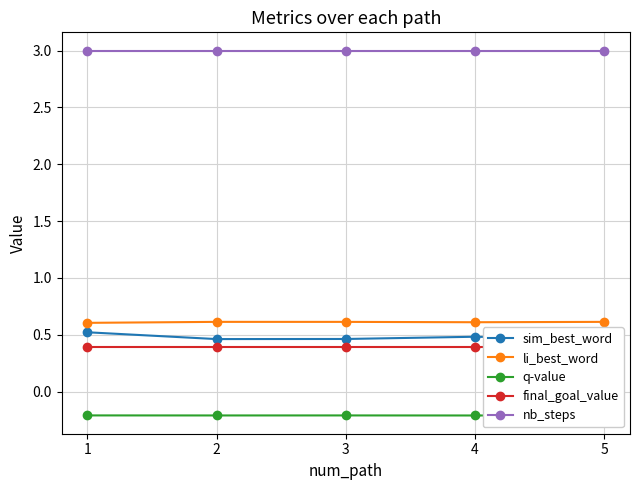

True or false: li_best_word and q-value cross at least once.

False